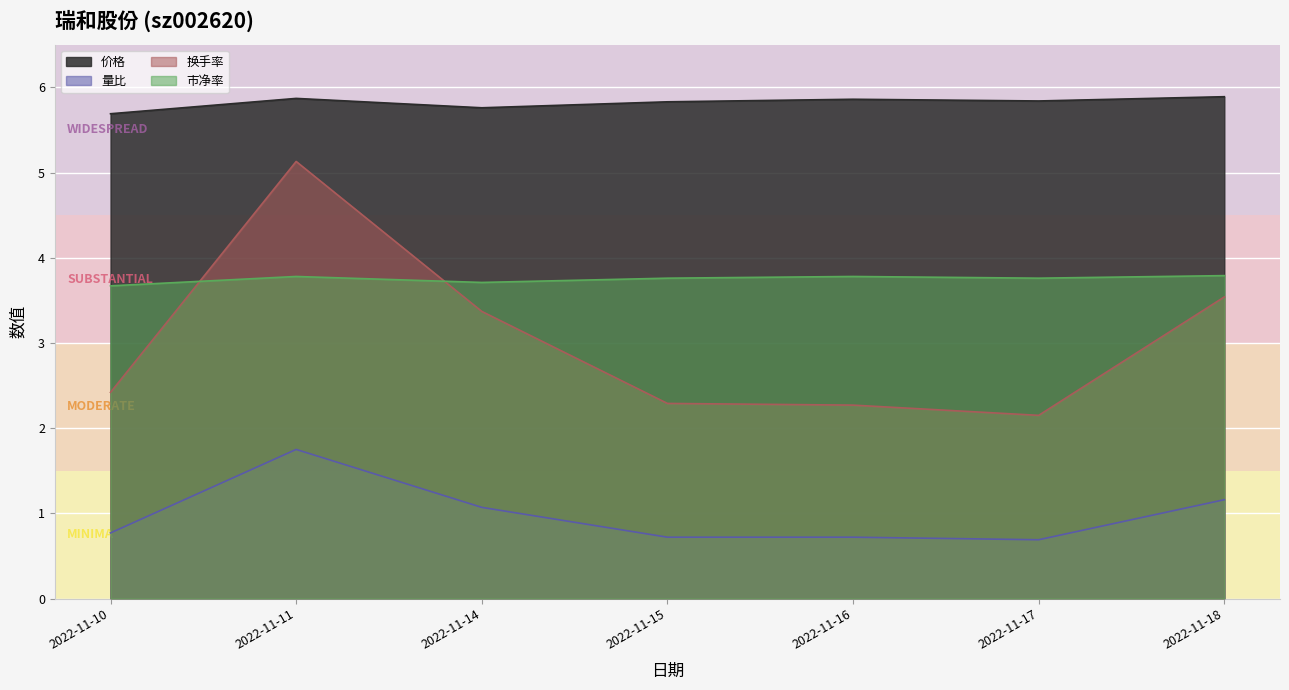

How many lines are shown in the chart?

4